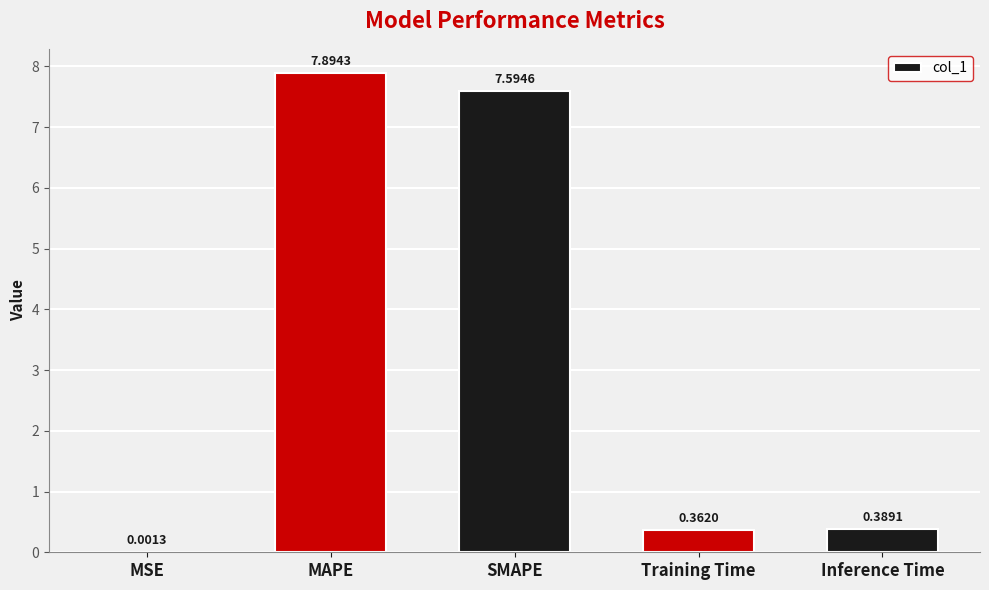

Between Training Time and MSE, which is larger?

Training Time